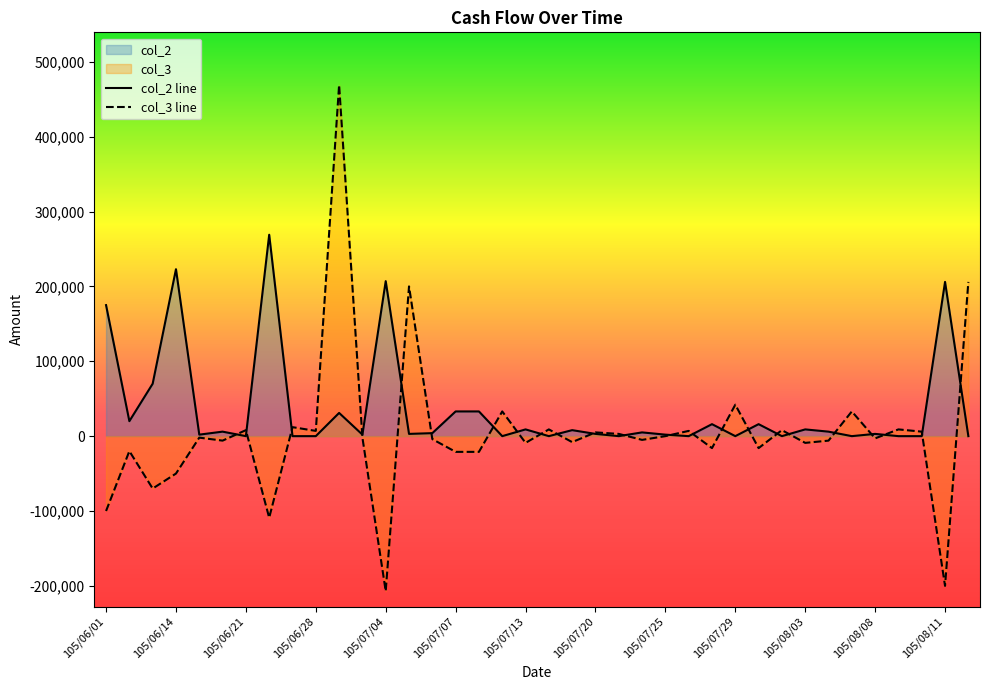

At which label does col_3 first exceed -2000?

105/06/21